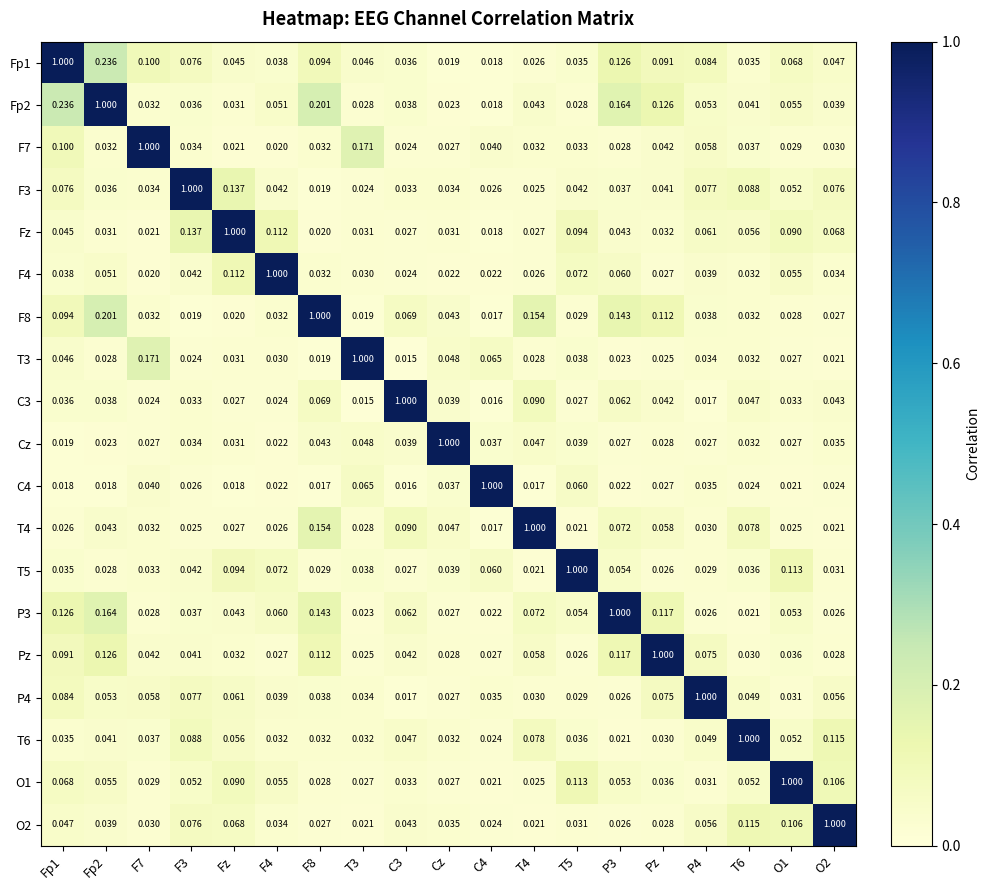

Is the value of F8 at O2 greater than the value of P3 at F8?

No